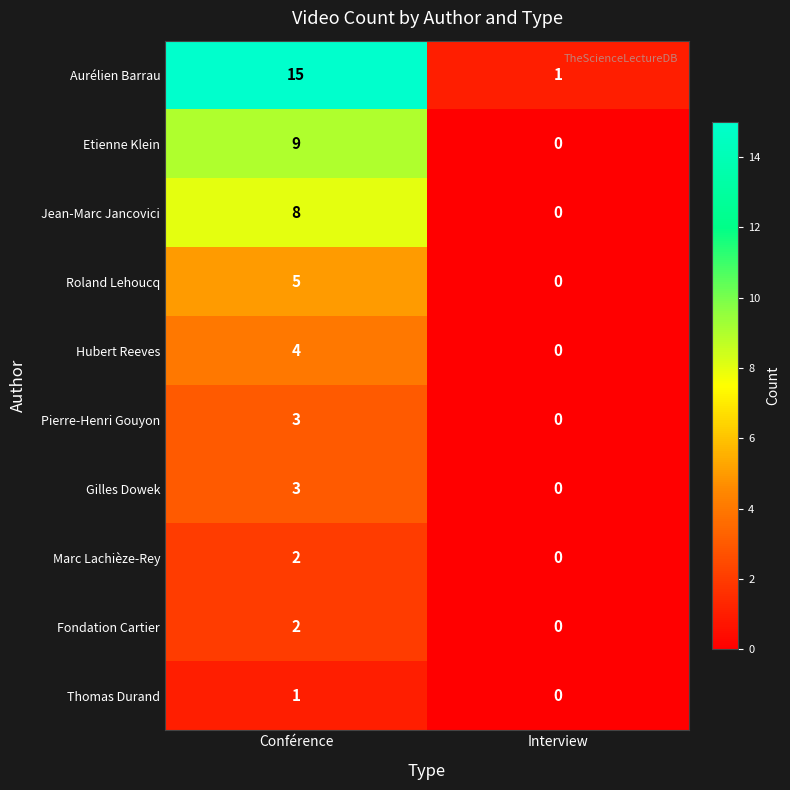

How many positive values does the Roland Lehoucq series have?

1